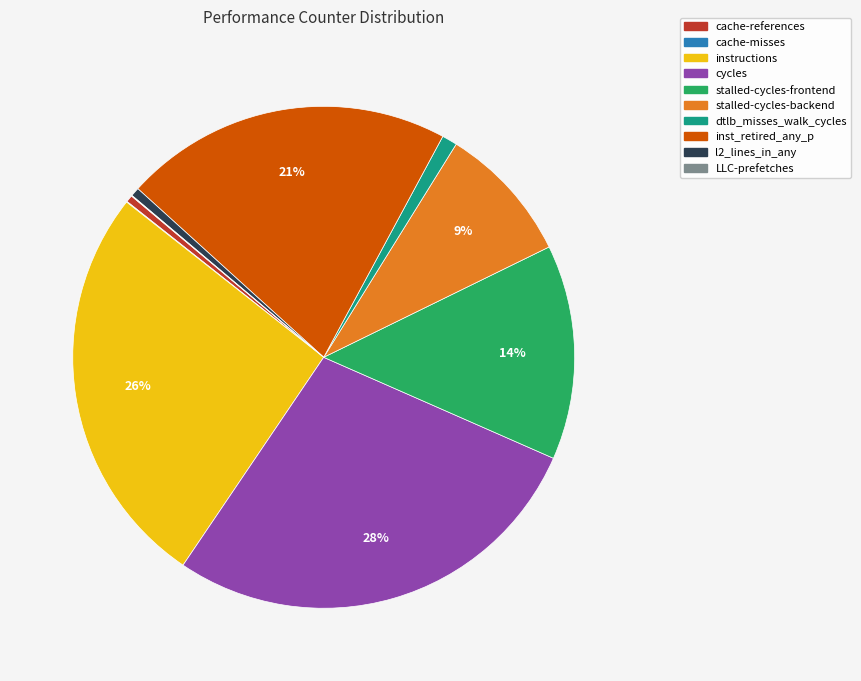

To the nearest percent, what percentage of the pie is cycles?

28%